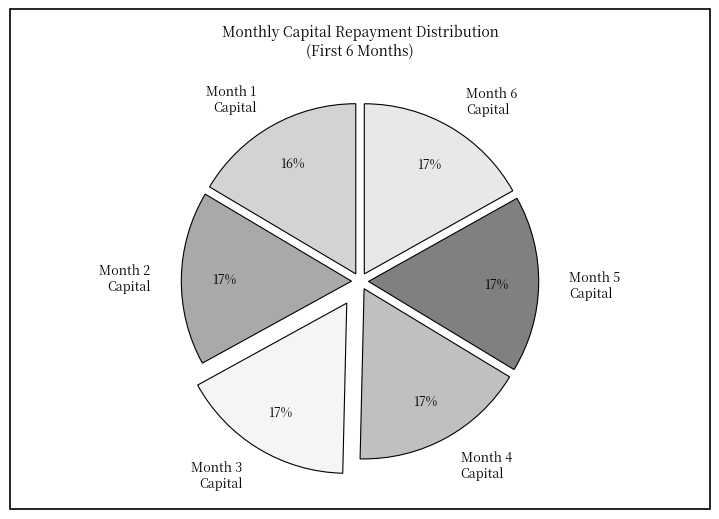

The Month 5 Capital slice represents 17% of the pie. True or false?

True